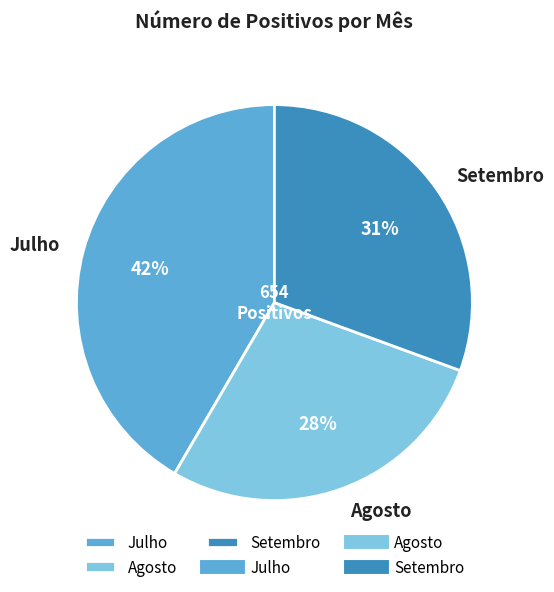

Rank the categories by value from lowest to highest.

Agosto, Setembro, Julho